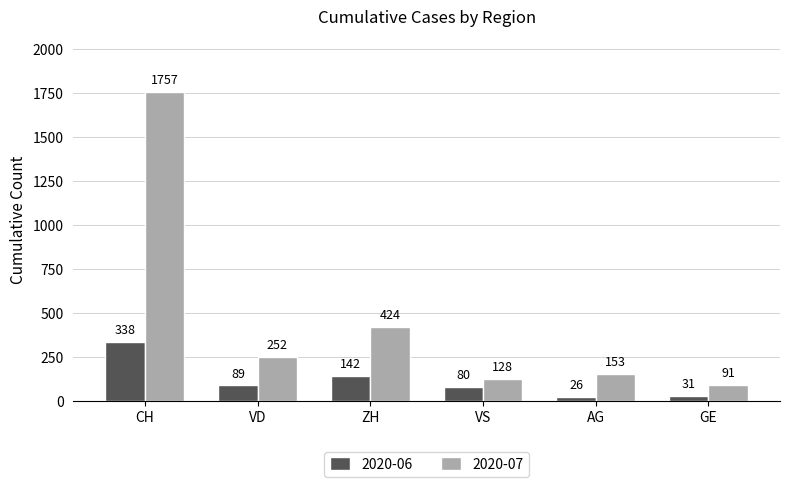

Which series has the widest spread of values?

2020-07